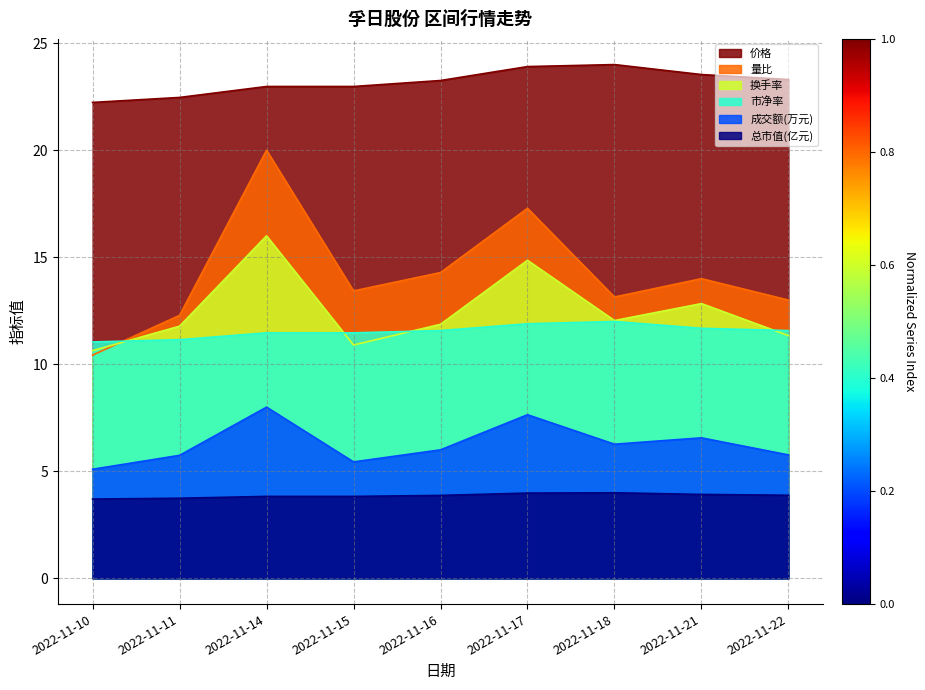

In 成交额(万元), how many points are lower than both neighbors (excluding endpoints)?

2